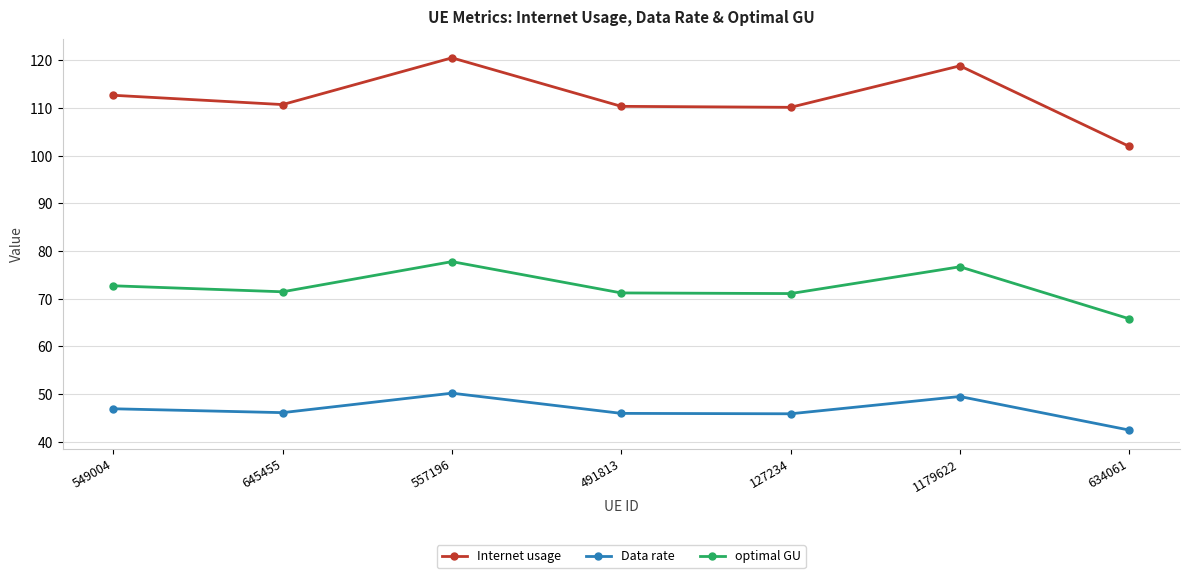

True or false: optimal GU and Data rate cross at least once.

False